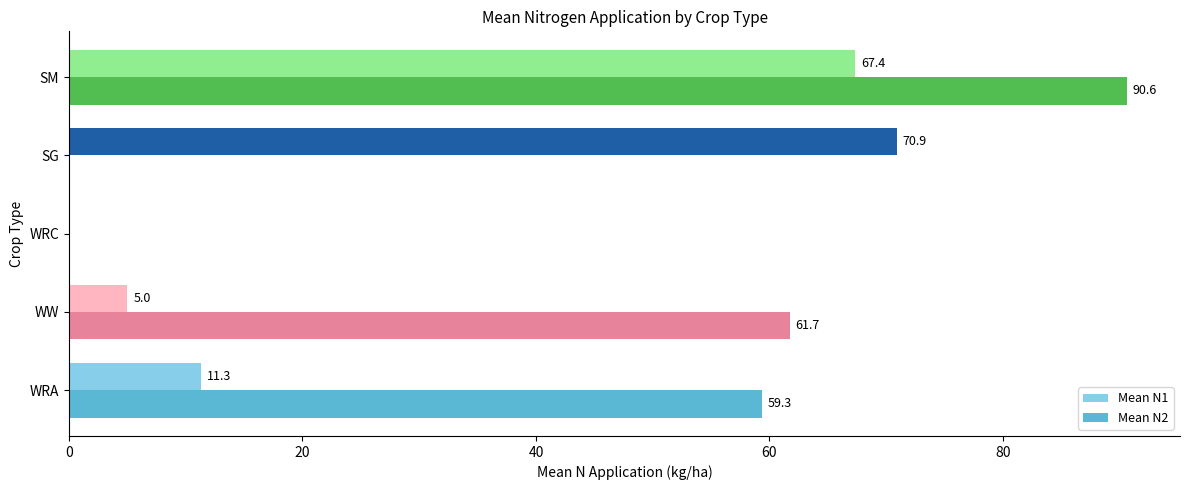

At which category does the chart reach its peak across all series?

SM